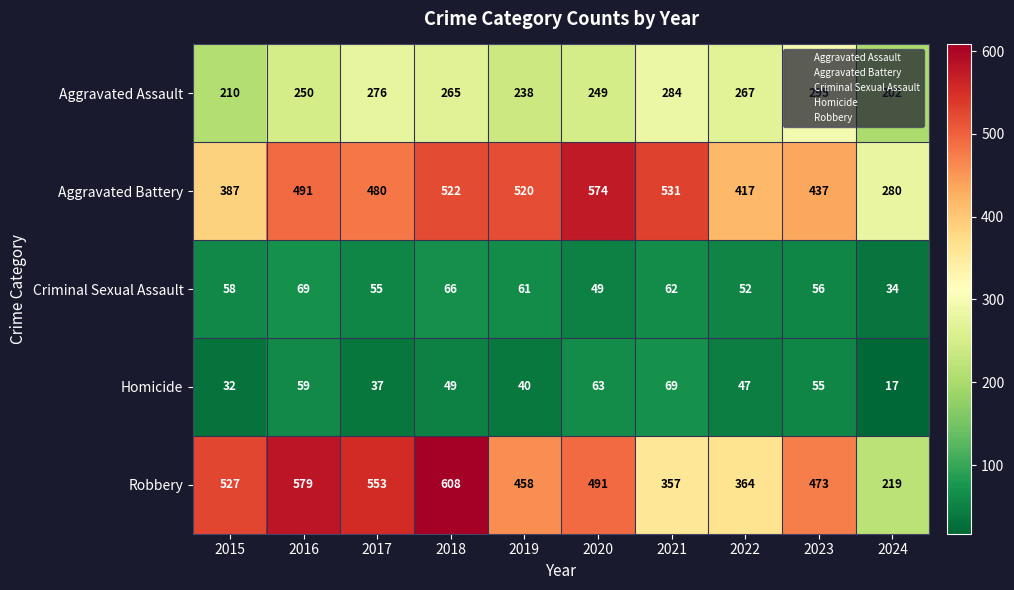

At which label does Aggravated Battery reach its minimum?

2024